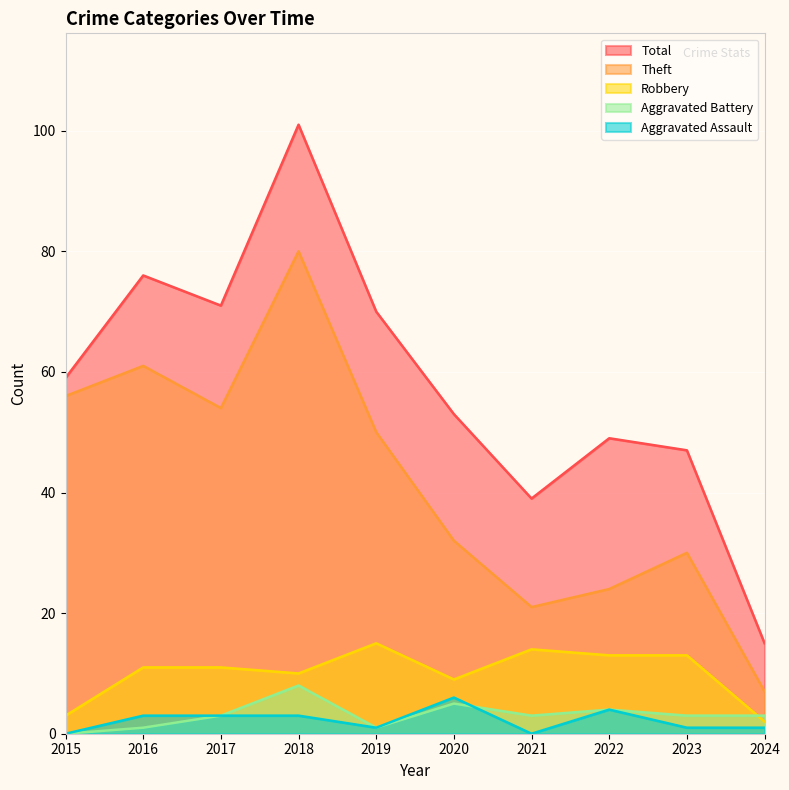

How many lines are shown in the chart?

5